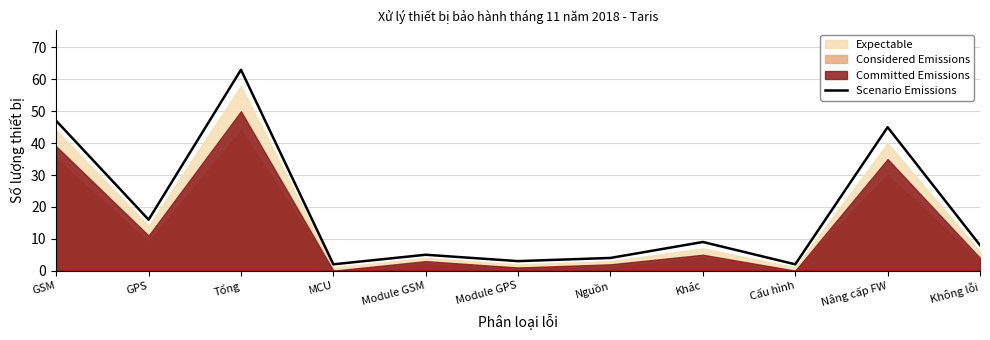

Reading left to right, transcribe all the data shown in this chart.

GSM=47	GPS=16	Tổng=63	MCU=2	Module GSM=5	Module GPS=3	Nguồn=4	Khác=9	Cấu hình=2	Nâng cấp FW=45	Không lỗi=8